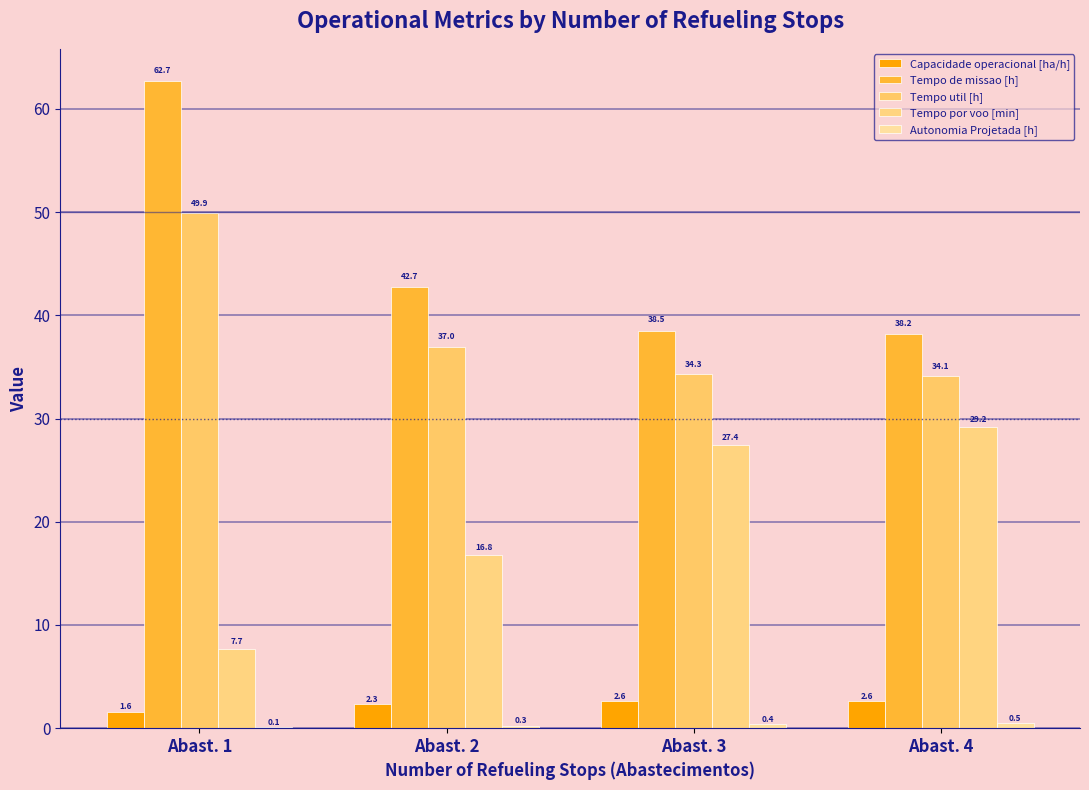

How many distinct data groups are displayed?

5